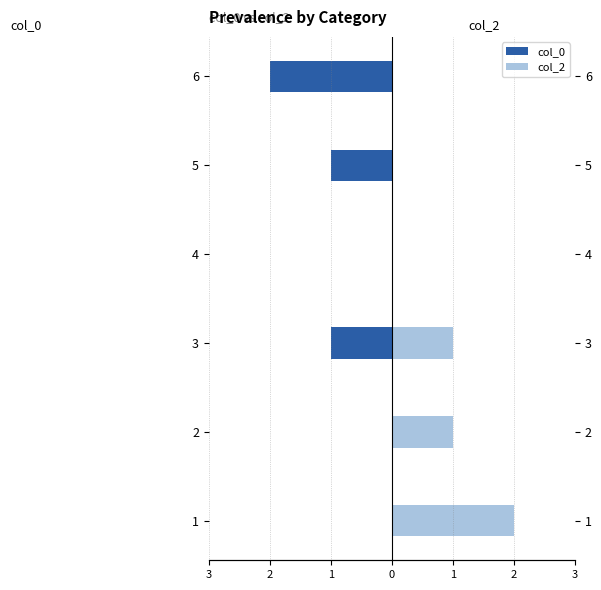

What is the greatest value displayed?

2